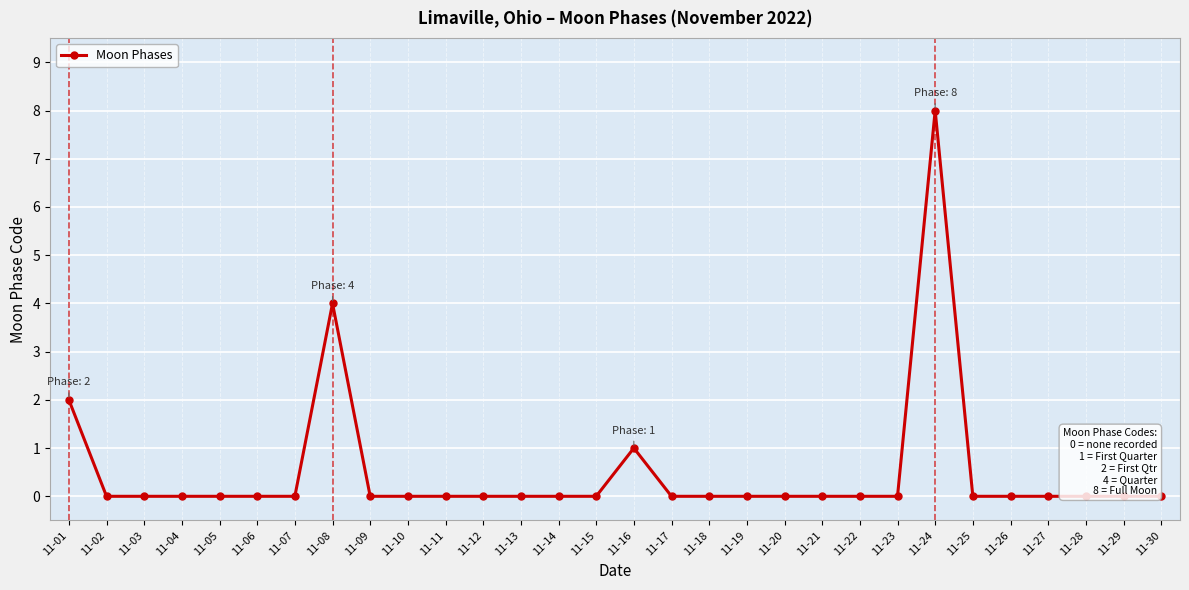

How many series are shown in this chart?

1